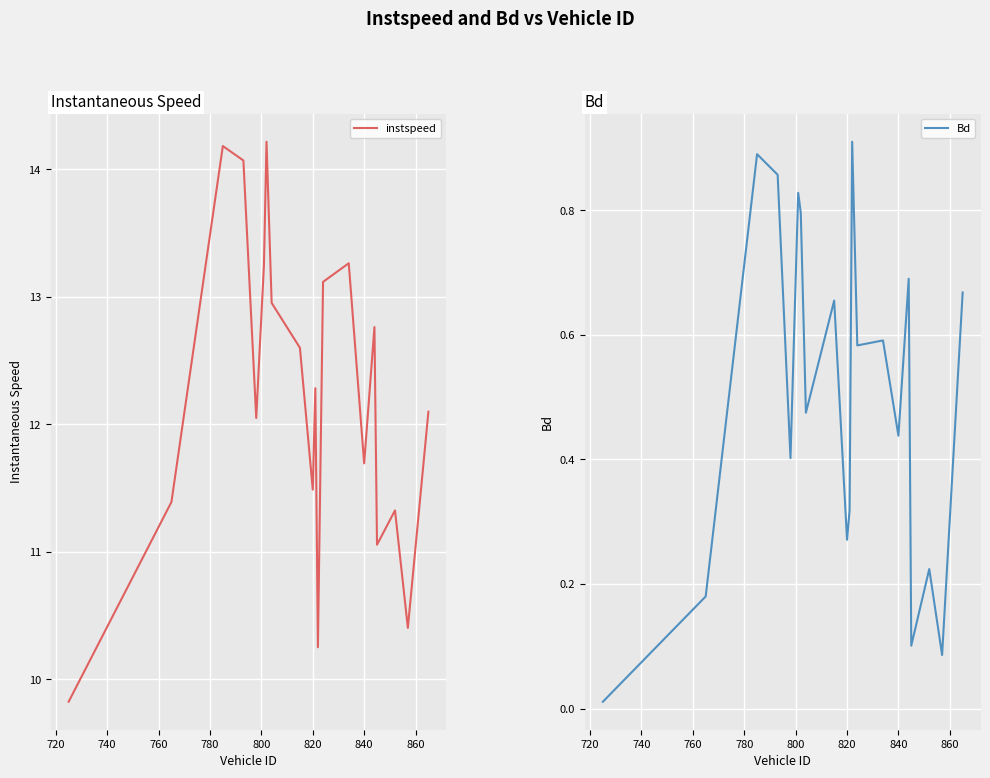

At how many categories does at least one series exceed 14?

3